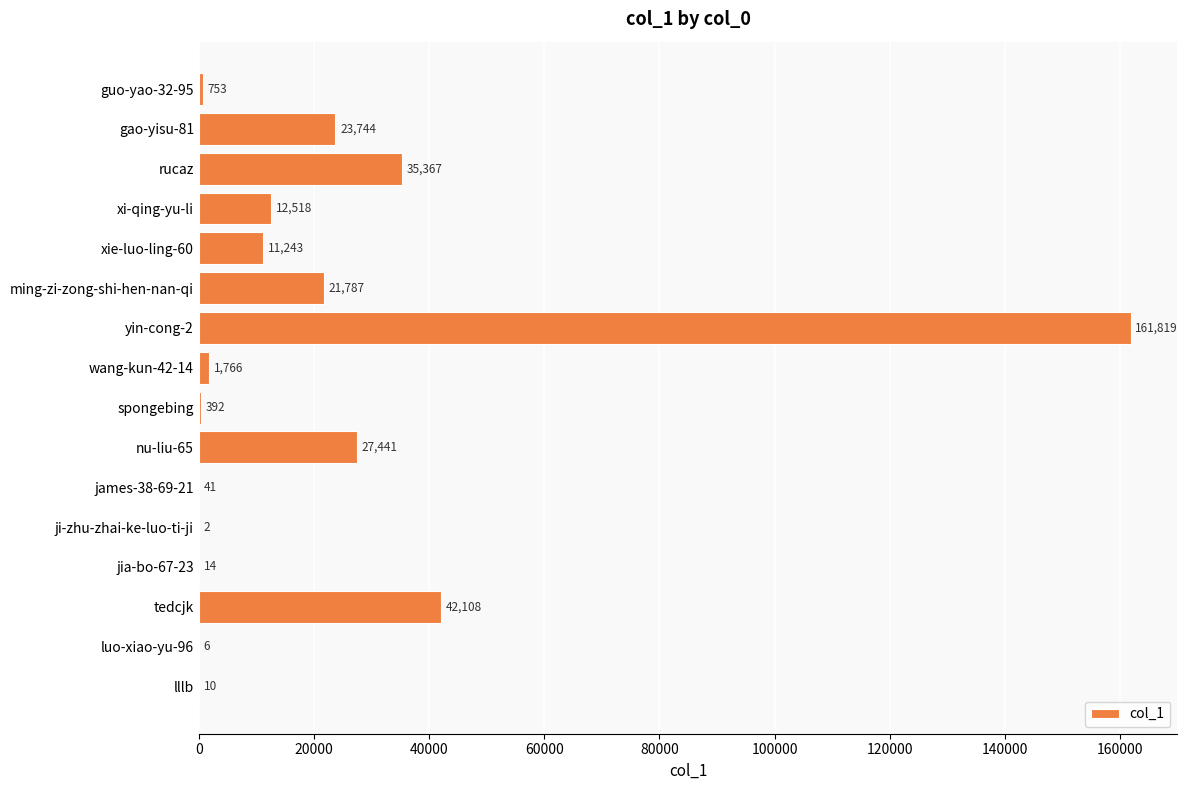

True or false: the data shows 35367 at rucaz.

True